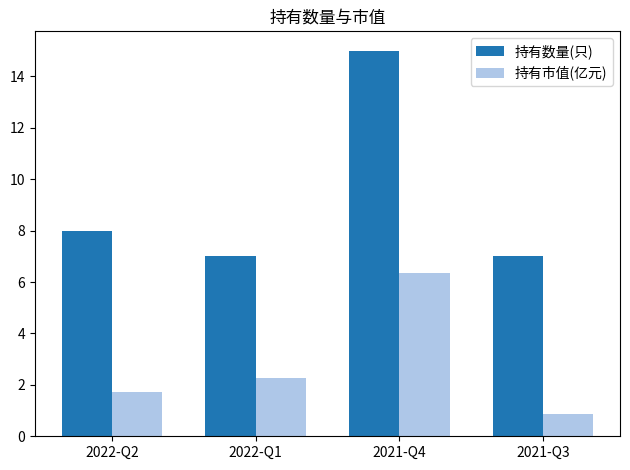

What is the maximum value shown in the chart?

15.0